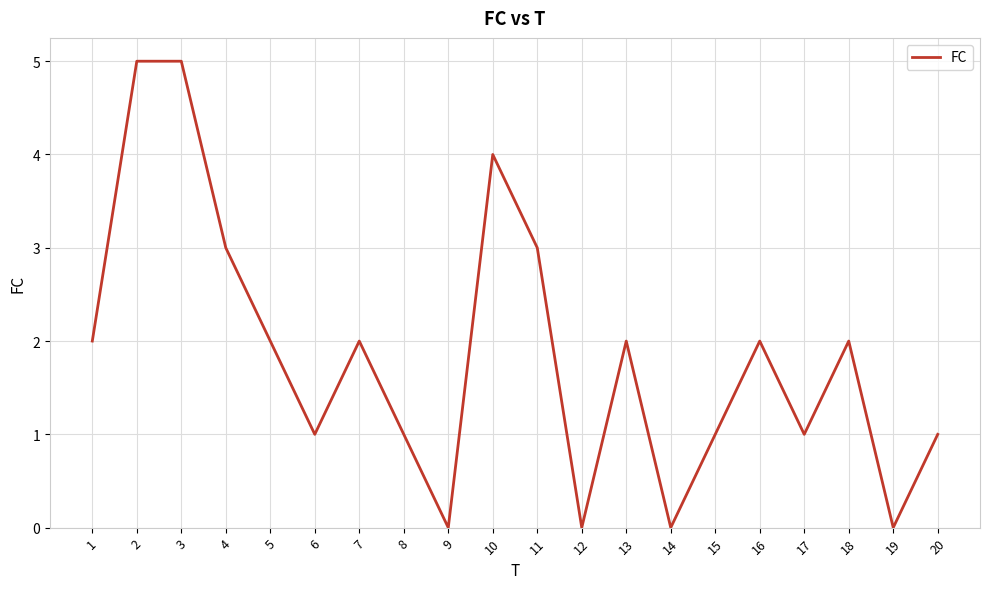

What is the difference between the second highest and second lowest values?

5